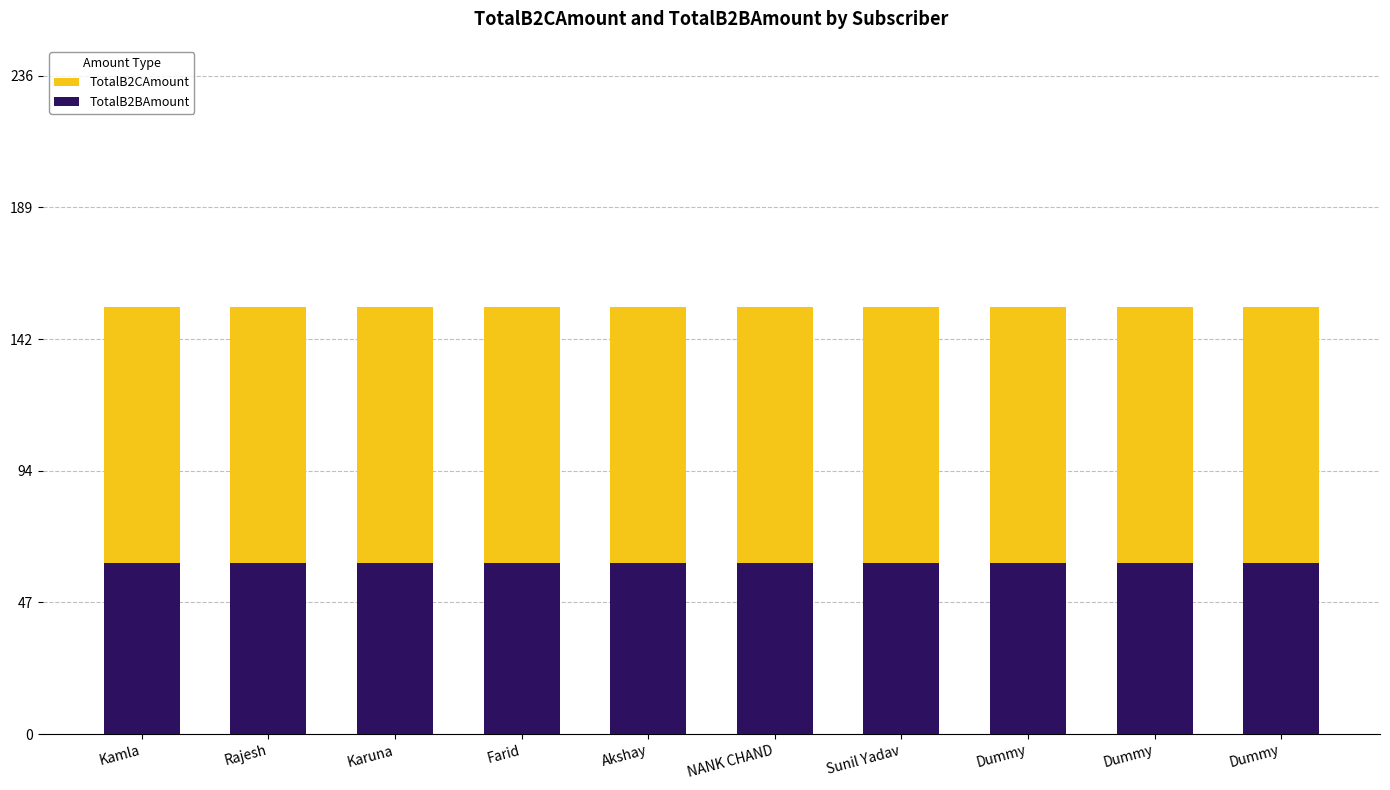

Reading left to right, list all the values displayed in this chart.

TotalB2CAmount: 153.4	153.4	153.4	153.4	153.4	153.4	153.4	153.4	153.4	153.4
TotalB2BAmount: 61.4	61.4	61.4	61.4	61.4	61.4	61.4	61.4	61.4	61.4